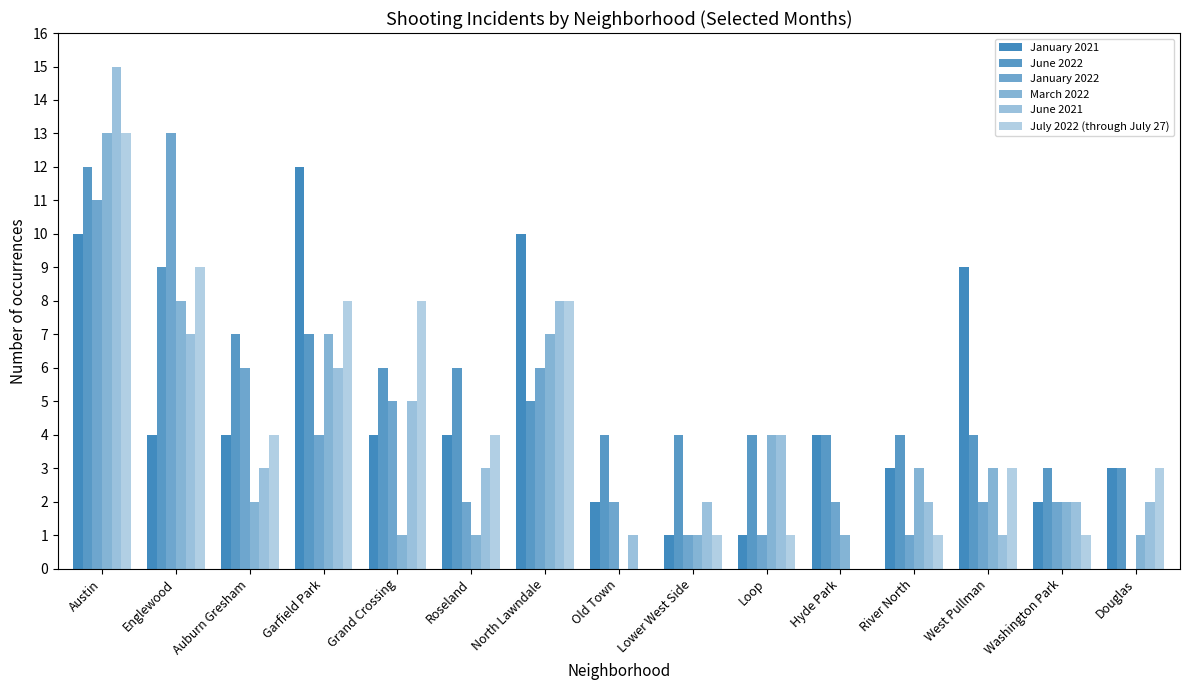

Count the number of categories in the chart.

15